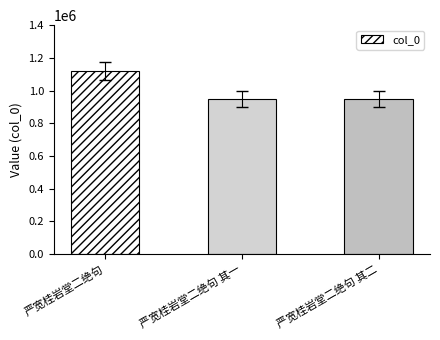

Read the value at 严宽桂岩堂二绝句 其二.

948284